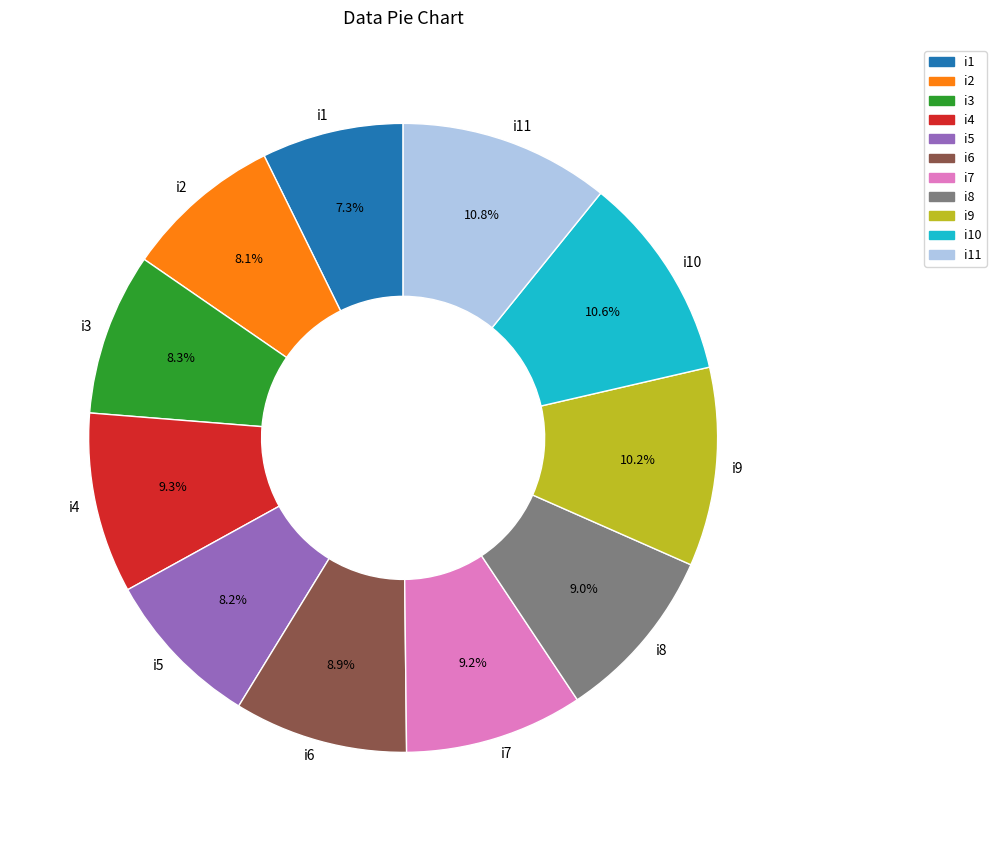

To the nearest percent, what percentage of the pie is i7?

9%